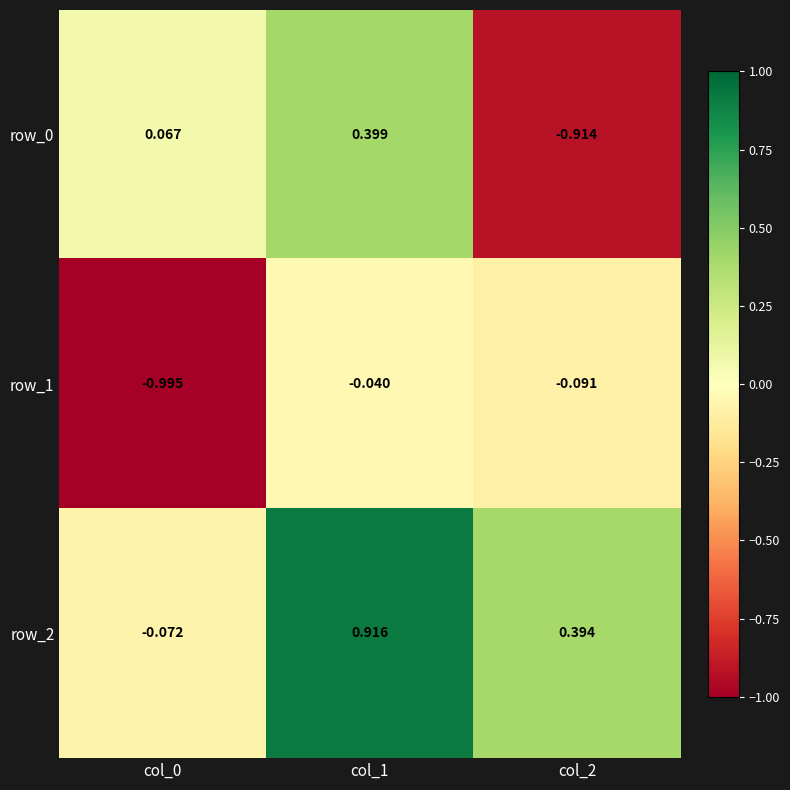

Is the value of row_1 at col_0 greater than the value of row_0 at col_1?

No